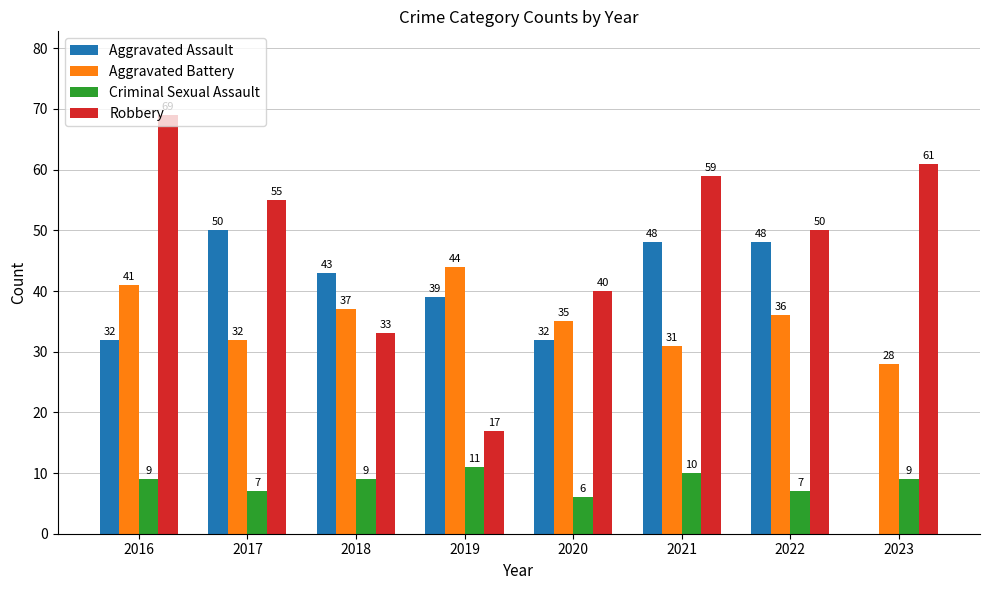

Which series has the largest range (max minus min)?

Robbery